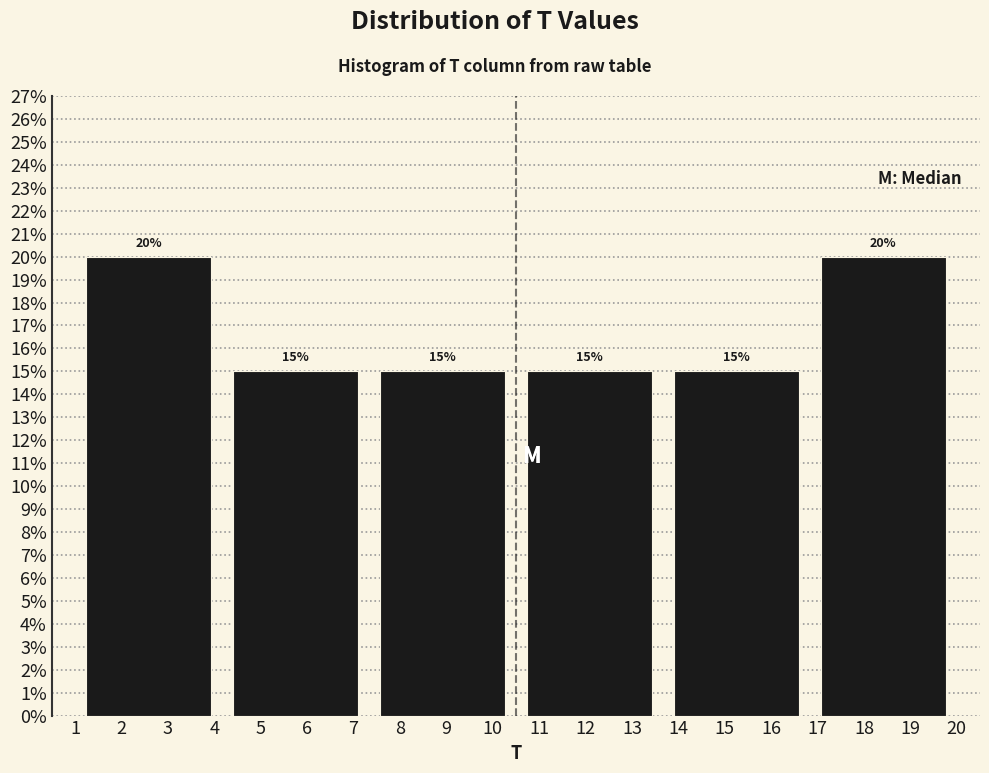

Reading left to right, list every bar in this chart as the range it spans on the x-axis followed by its height. The bar edges are not printed on the chart, so give them approximately, as read against the axis.

1.0 to 4.2: 20
4.2 to 7.3: 15
7.3 to 10.5: 15
10.5 to 13.7: 15
13.7 to 16.8: 15
16.8 to 20.0: 20